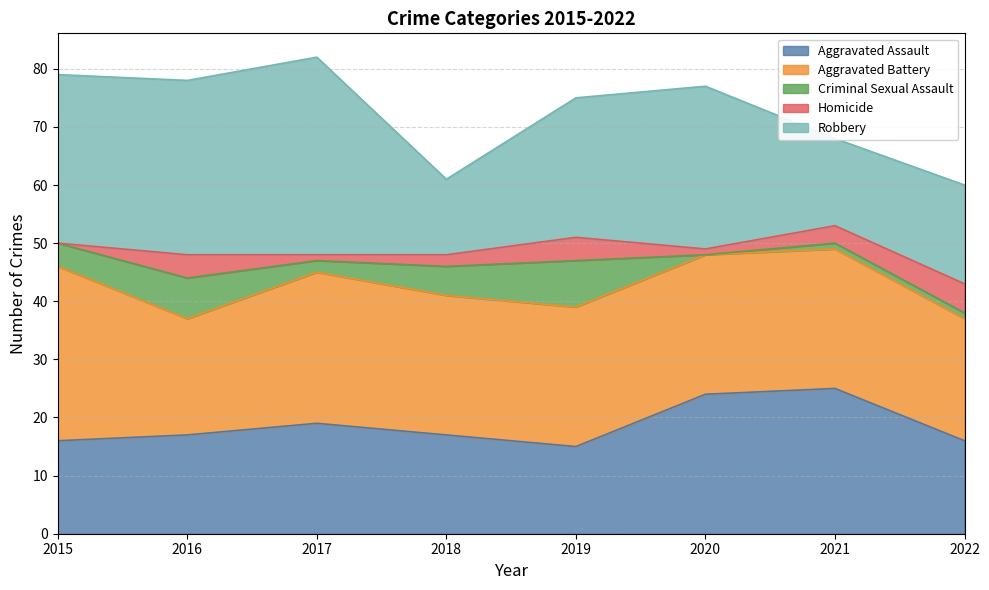

How many values in Criminal Sexual Assault are above zero?

7